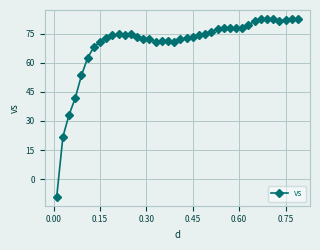

What is the maximum value shown in the chart?

82.5